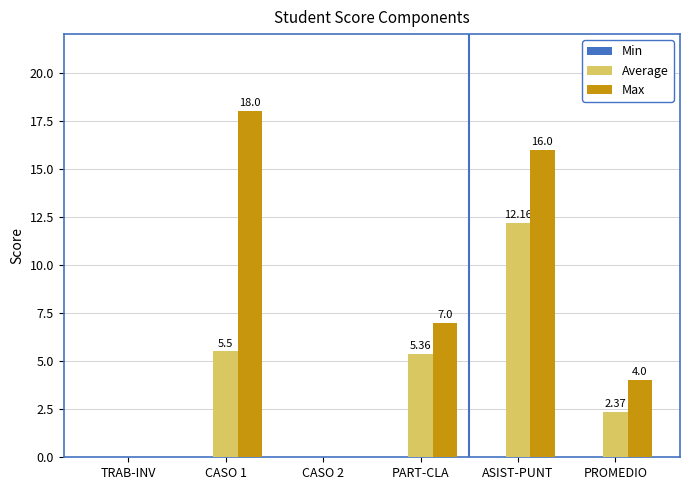

What is the sum of all Max values?

45.0